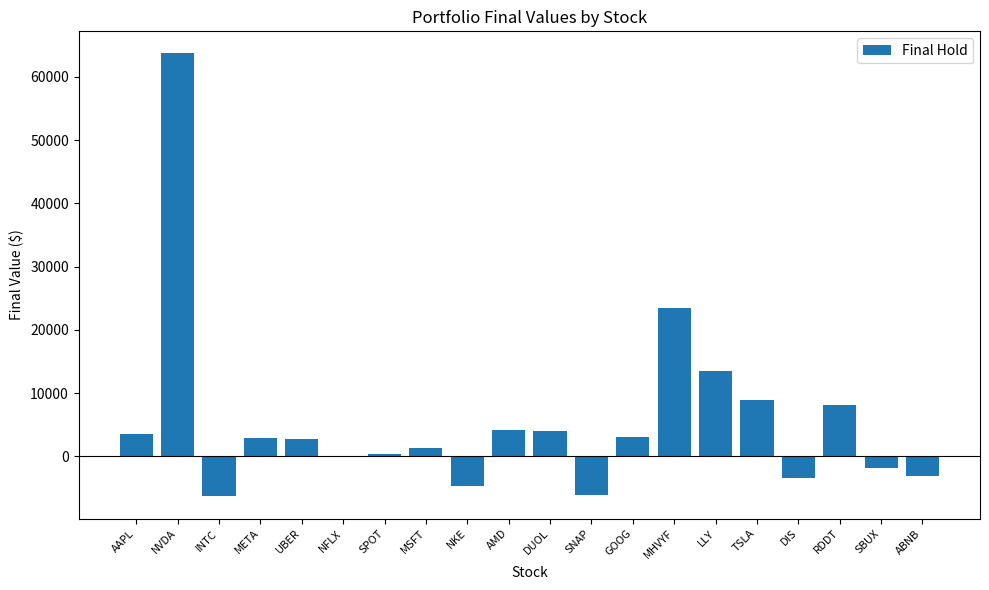

What is the change in value from SNAP to ABNB?

+3000.6